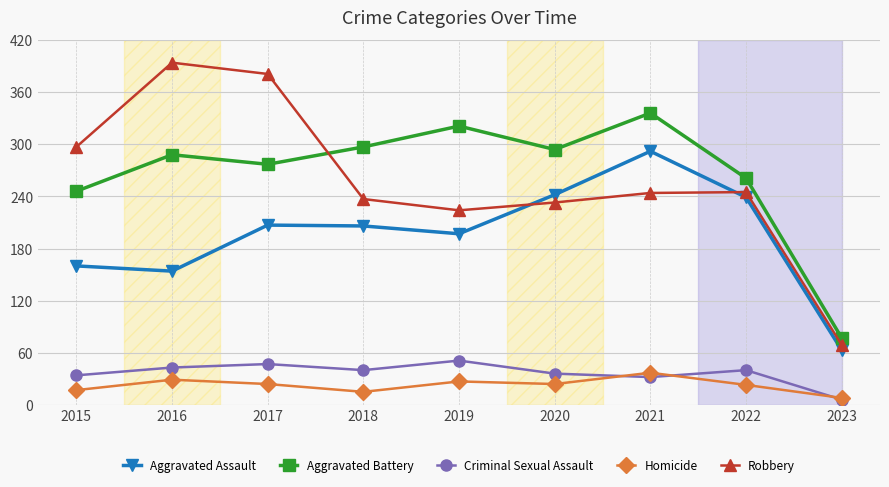

True or false: Homicide and Criminal Sexual Assault intersect in this chart.

True